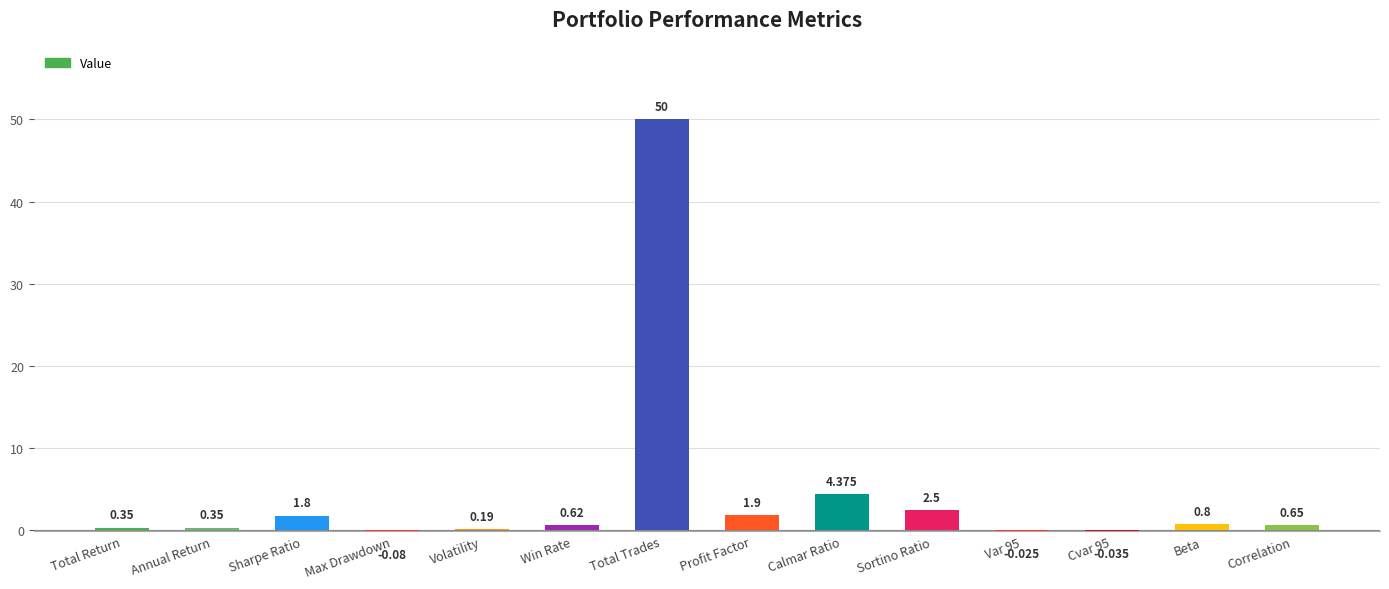

Which label corresponds to the largest value in the chart?

Total Trades